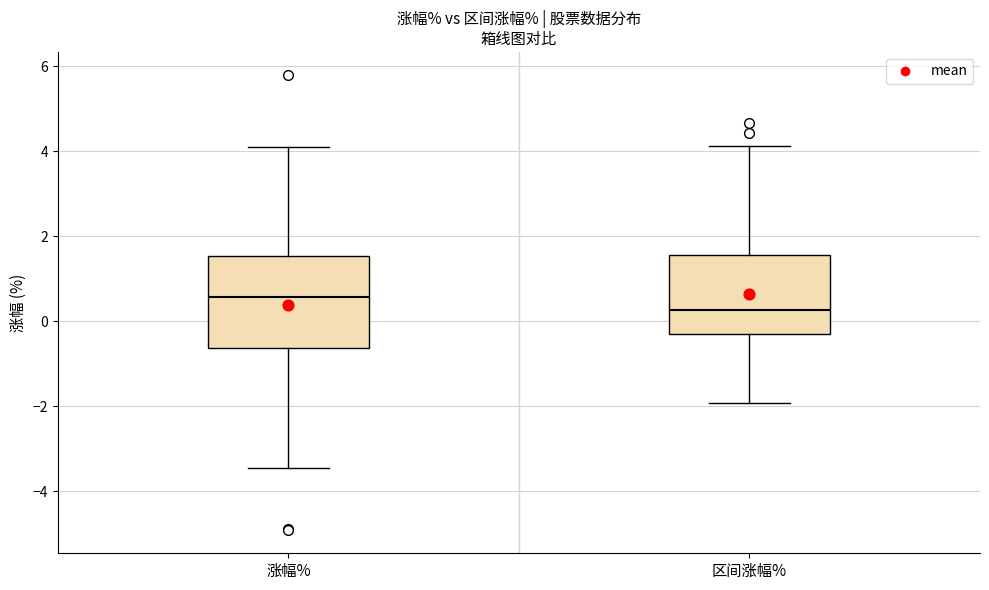

Reading left to right, transcribe this box plot: for each box, give where its median line is, the range the box spans, and where its two whiskers end, as read against the y-axis. The values are not printed on the chart, so give them approximately, as read against the axis.

涨幅%: median 0.6, box -0.6 to 1.6, whiskers -3.4 to 4.2
区间涨幅%: median 0.2, box -0.2 to 1.6, whiskers -2.0 to 4.2